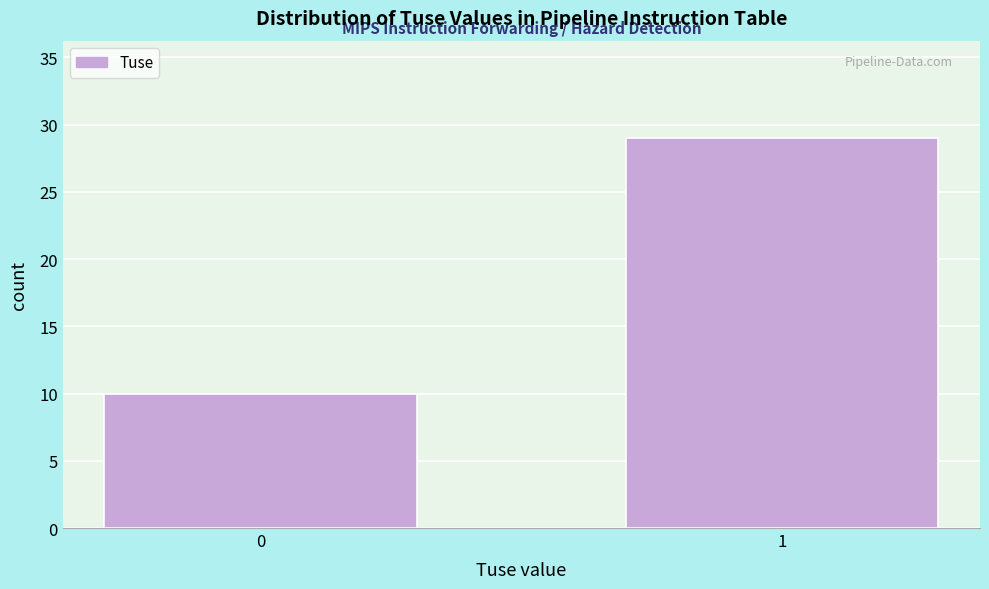

Reading left to right, transcribe all the data shown in this chart.

10	29